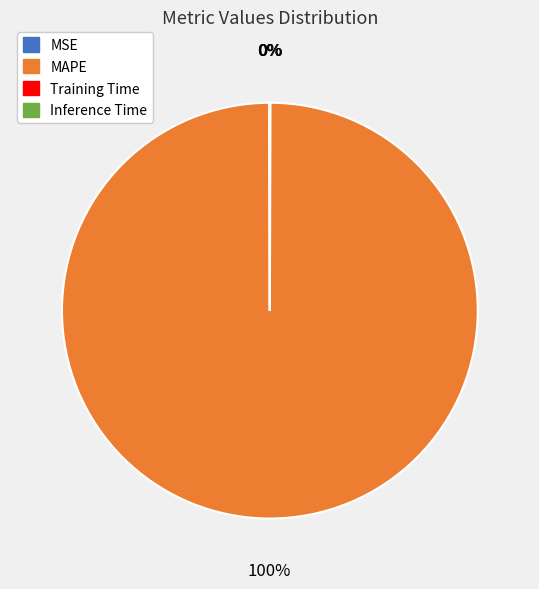

Is there any slice that represents more than half of the pie?

Yes